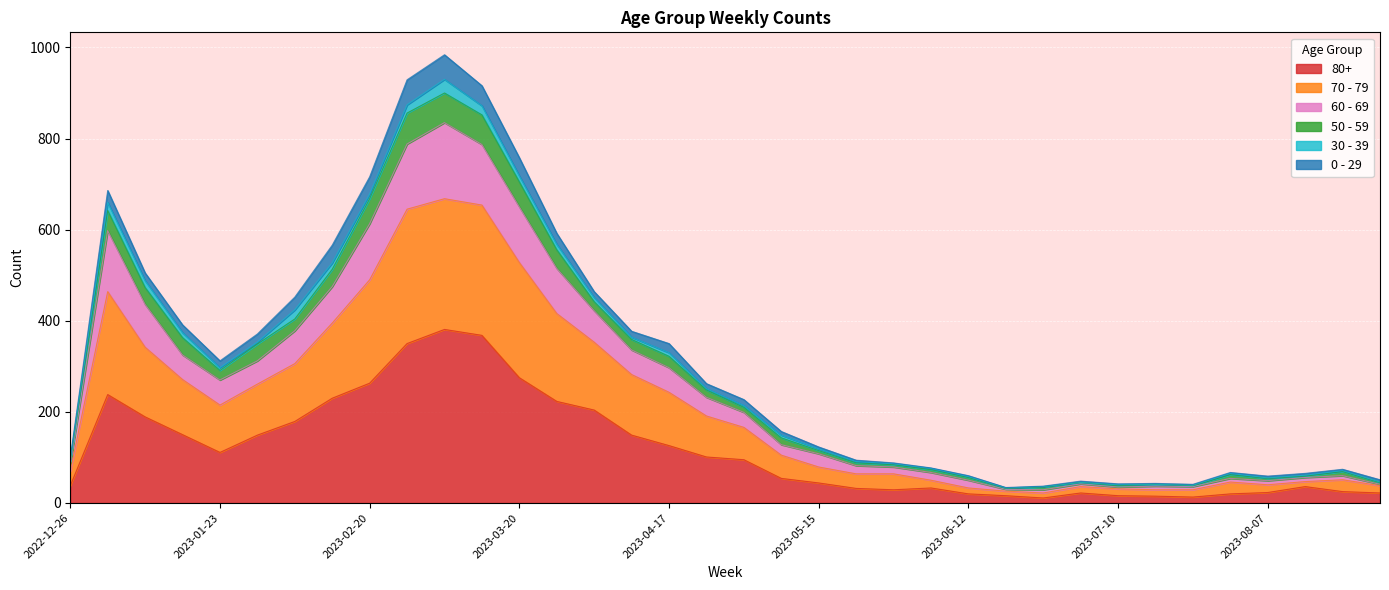

Rank the categories by 80+ value from highest to lowest.

2023-03-06, 2023-03-13, 2023-02-27, 2023-03-20, 2023-02-20, 2023-01-02, 2023-02-13, 2023-03-27, 2023-04-03, 2023-01-09, 2023-02-06, 2023-01-16, 2023-01-30, 2023-04-10, 2023-04-17, 2023-01-23, 2023-04-24, 2023-05-01, 2023-05-08, 2023-05-15, 2022-12-26, 2023-08-14, 2023-06-05, 2023-05-22, 2023-05-29, 2023-08-21, 2023-08-07, 2023-07-03, 2023-08-28, 2023-06-12, 2023-07-31, 2023-06-19, 2023-07-10, 2023-07-17, 2023-07-24, 2023-06-26